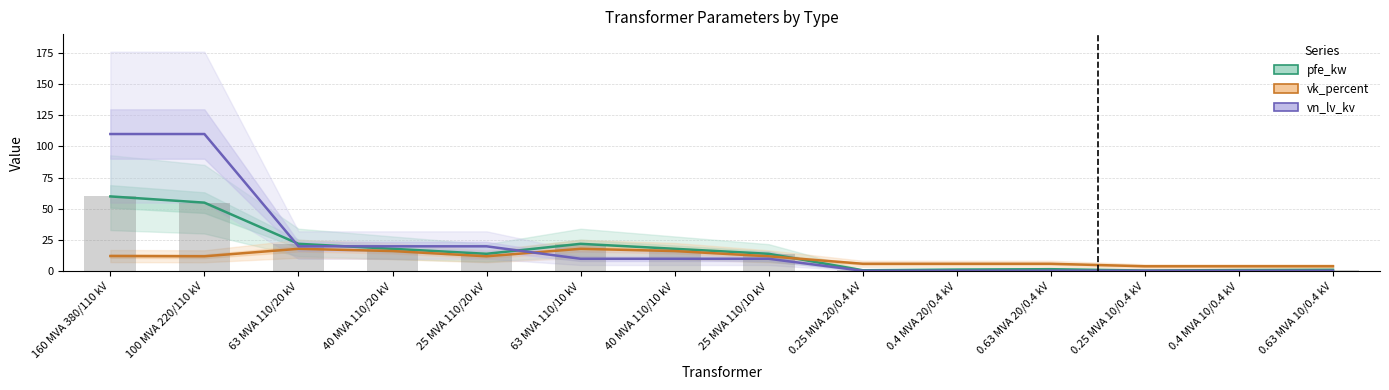

What is the total value across all series at 63 MVA 110/10 kV?

50.0